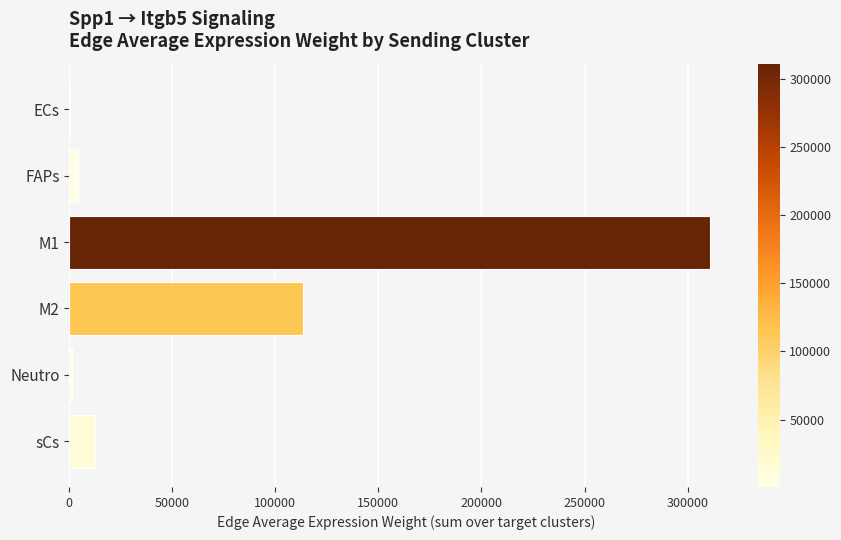

Is it true that the value at M2 is 55887.4?

False